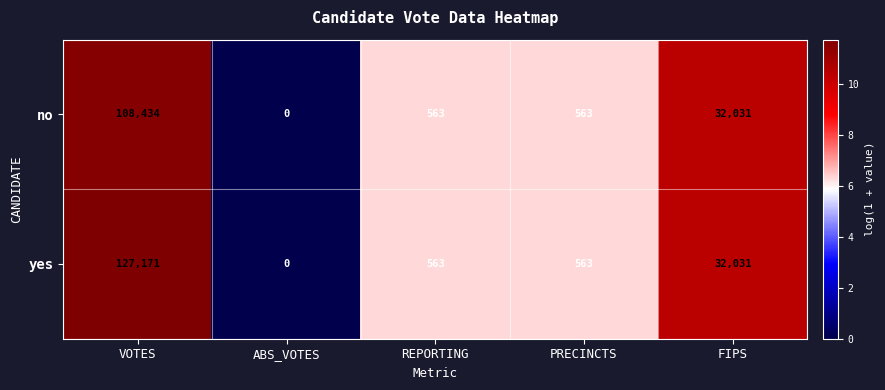

Reading left to right, what are all the values shown in this chart?

no: 108434	0	563	563	32031
yes: 127171	0	563	563	32031